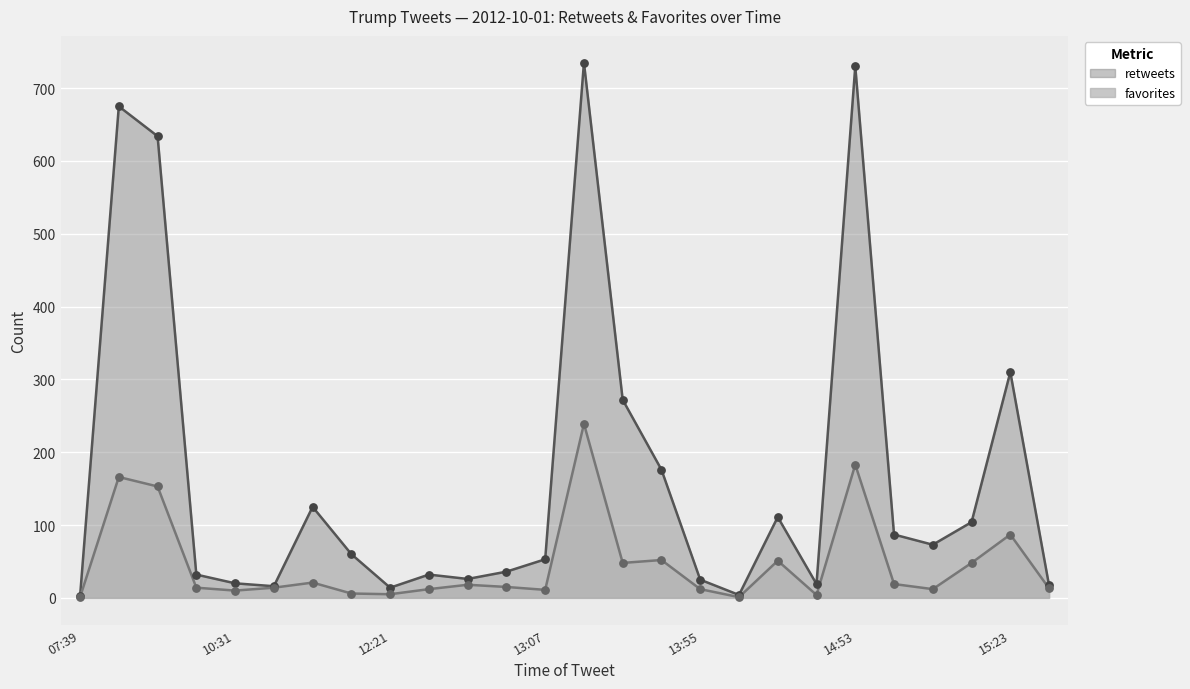

At how many categories does at least one series exceed 151?

7